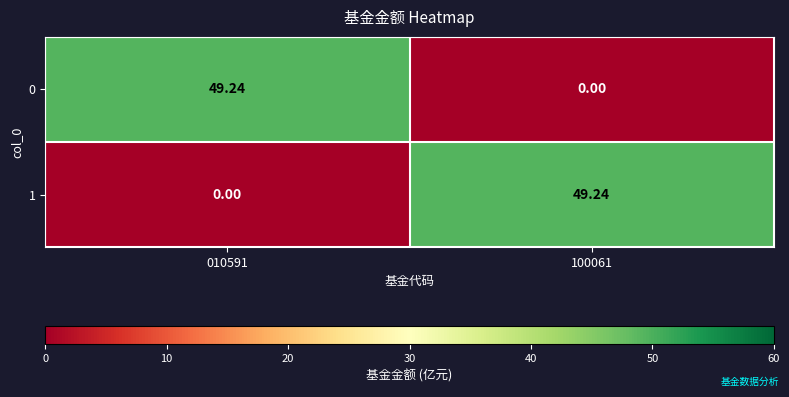

Is the value of 1 at 100061 greater than the value of 0 at 100061?

Yes